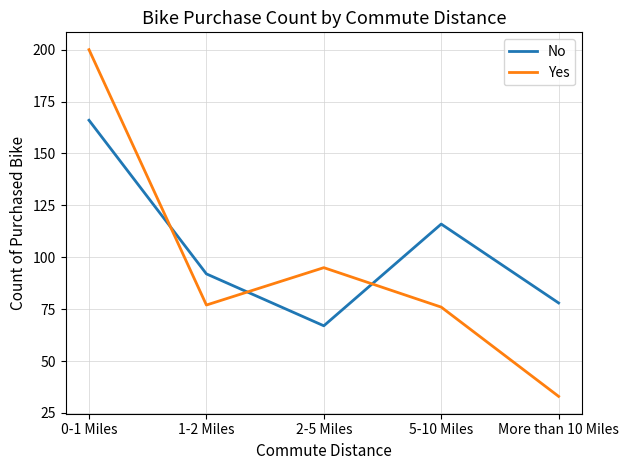

At 1-2 Miles, list the series in order from smallest to largest.

Yes, No